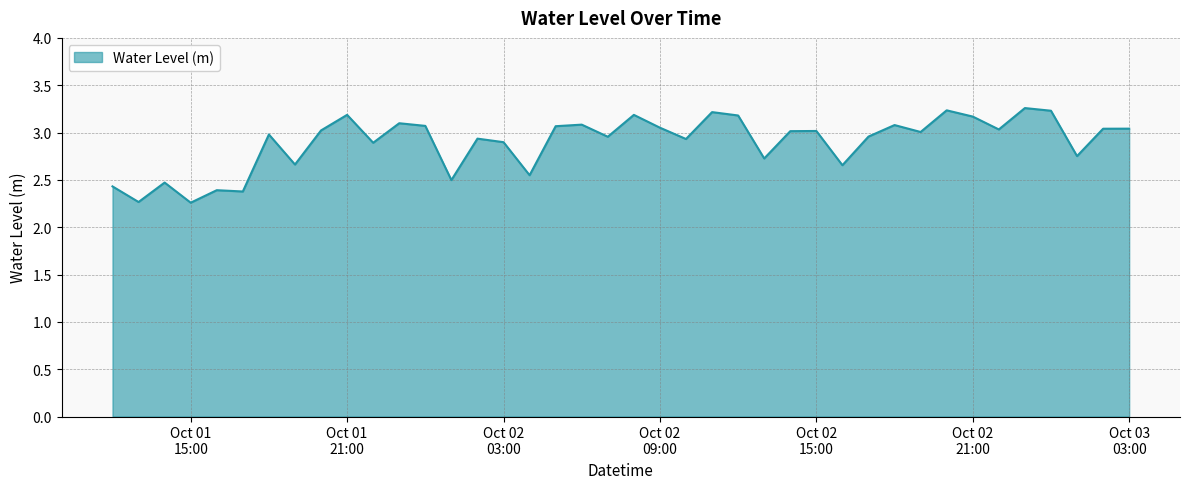

What is the difference between the maximum and minimum values?

1.0